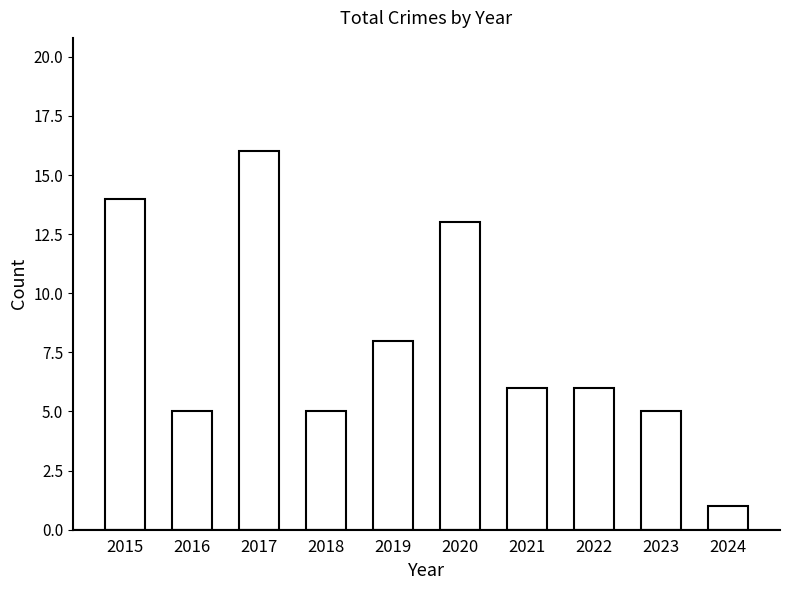

How many data points does each series have?

10